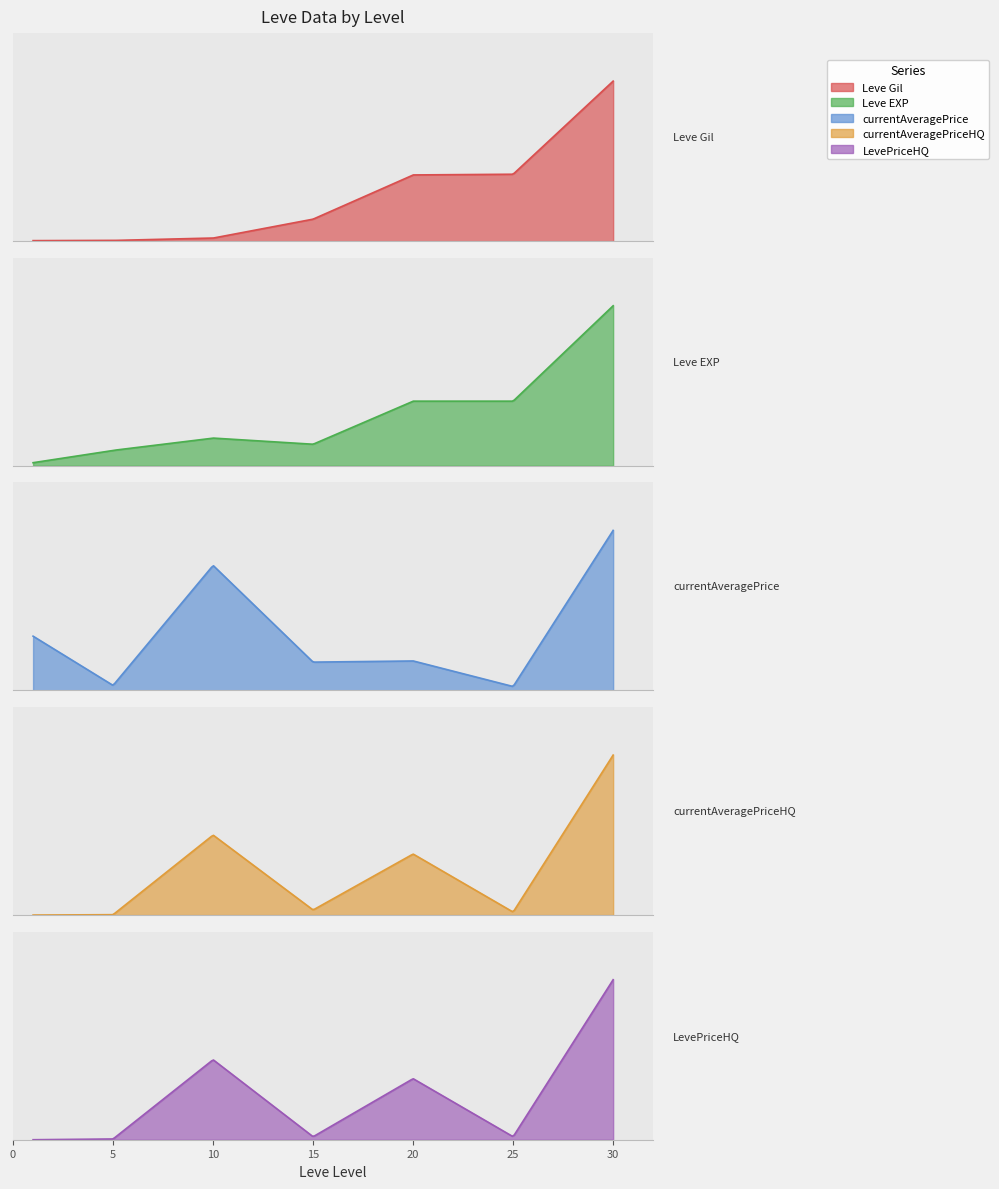

What are all the series names shown in the legend?

Leve Gil, Leve EXP, currentAveragePrice, currentAveragePriceHQ, LevePriceHQ